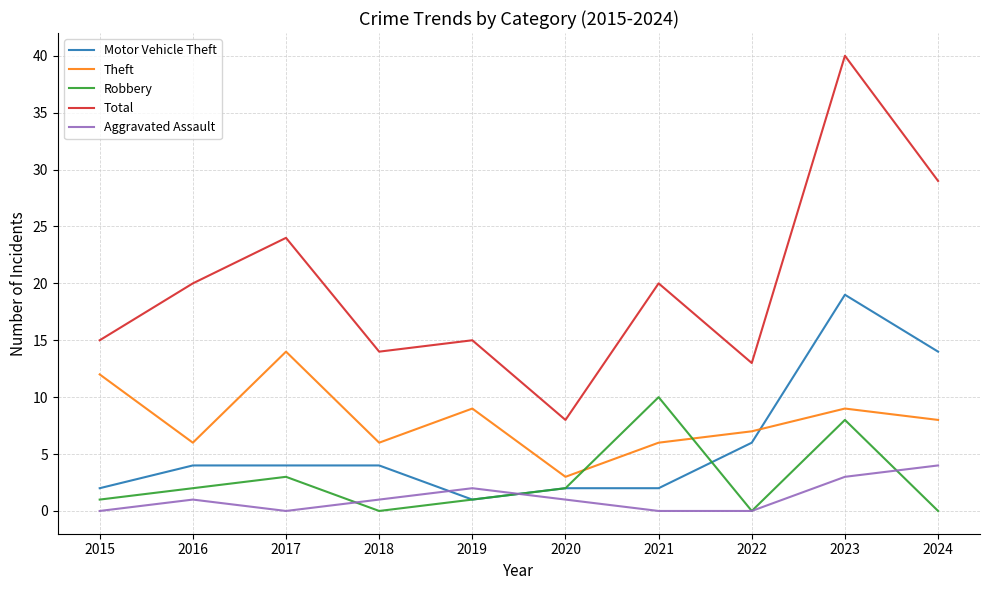

Which series has the largest range (max minus min)?

Total